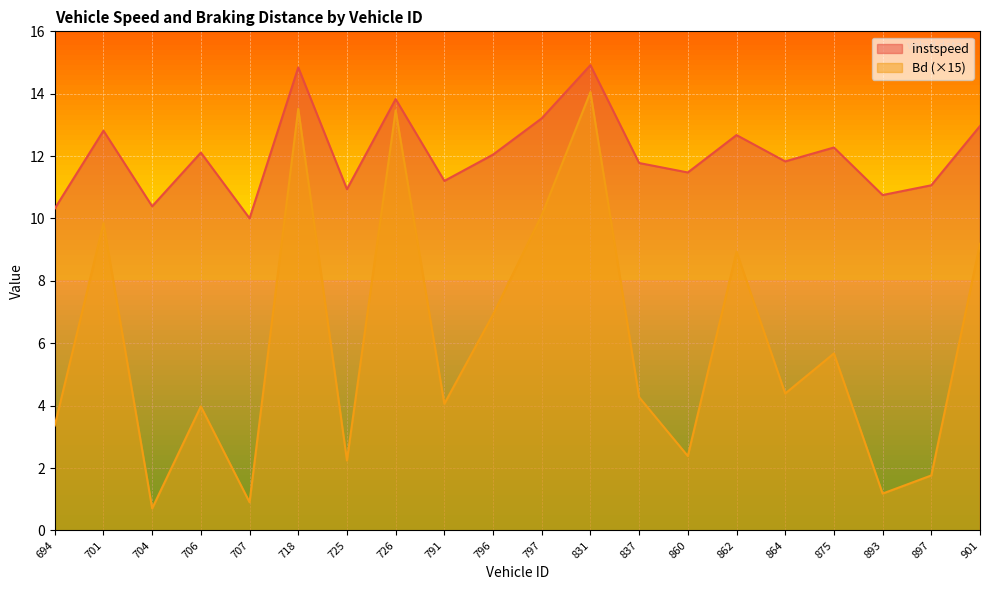

True or false: instspeed and Bd intersect in this chart.

False